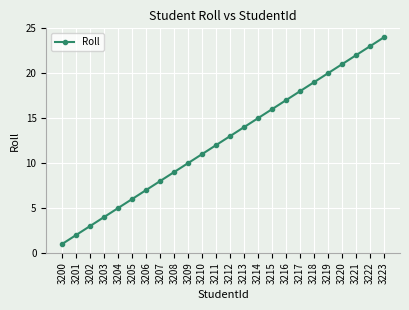

What is the ratio of the value at 3213 to the value at 3211?

1.2